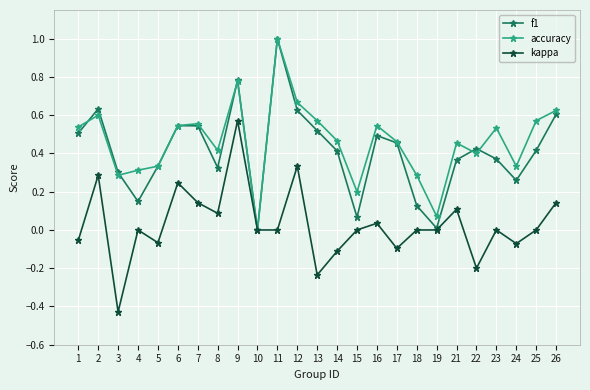

Does the chart have visible grid lines?

Yes